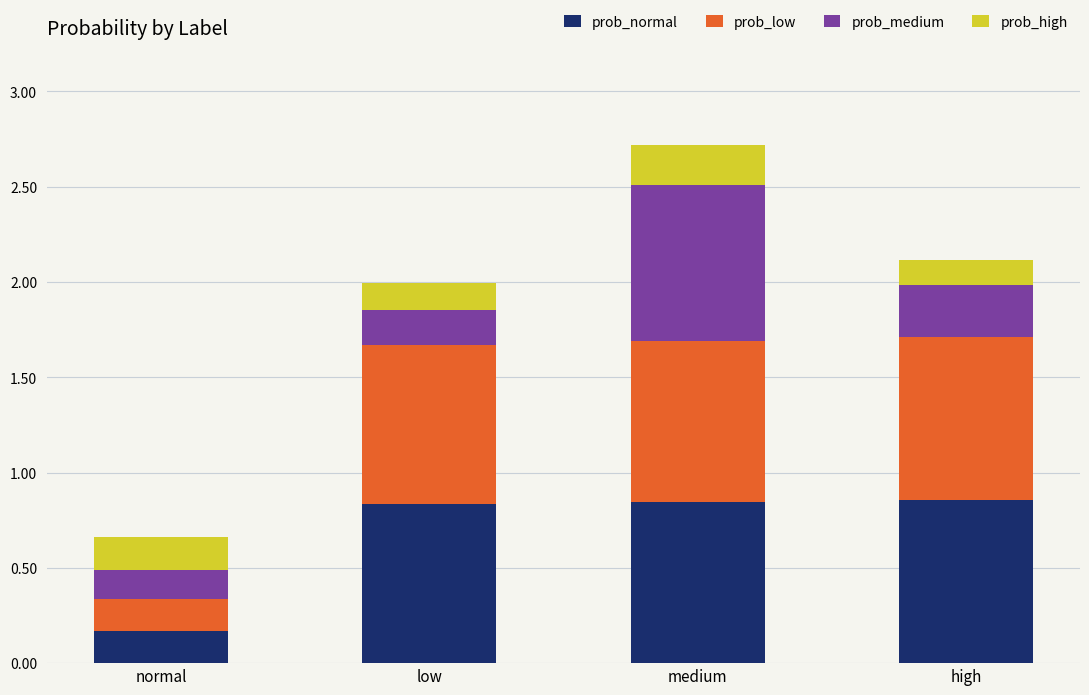

Which category has the lowest value in the prob_normal series?

normal